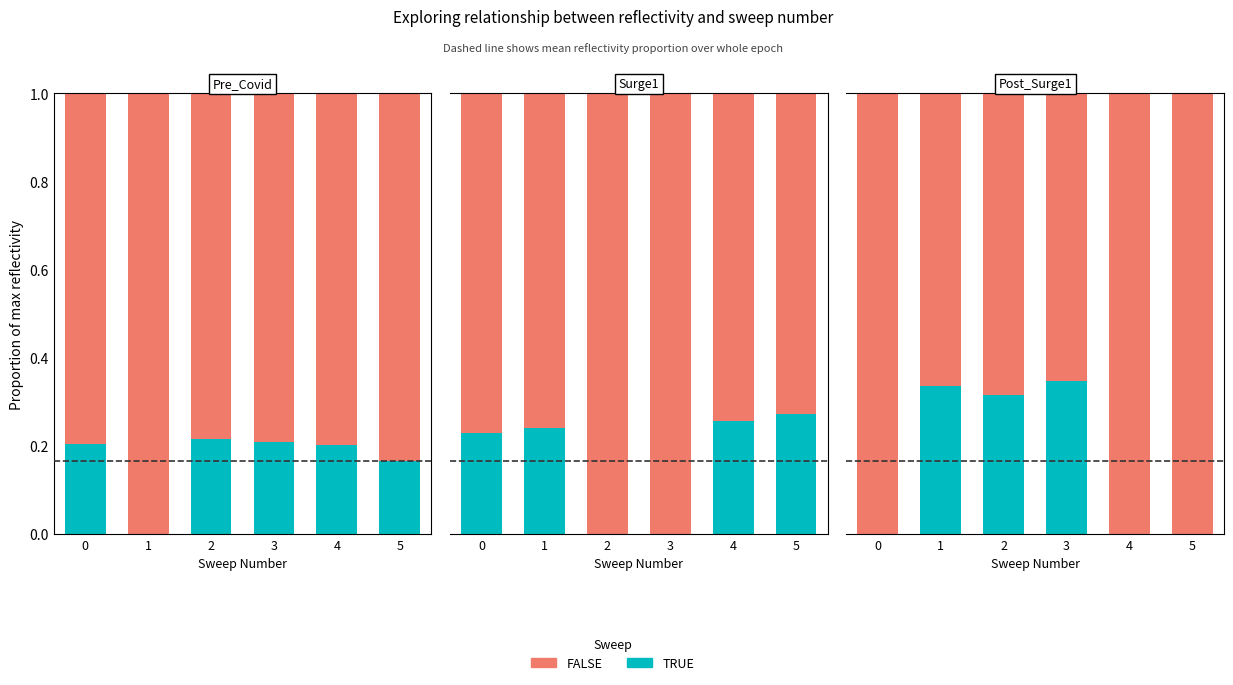

True or false: TRUE has a value of -0.1 at 5.

False